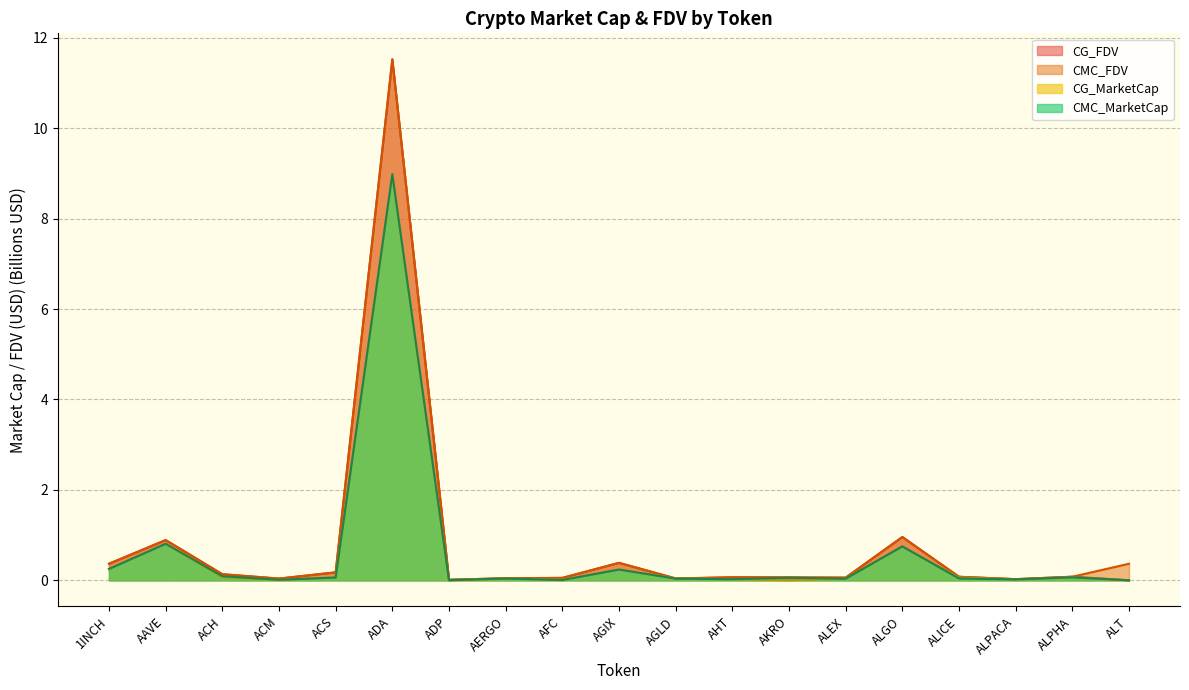

Does the chart display data point markers on the line(s)?

No